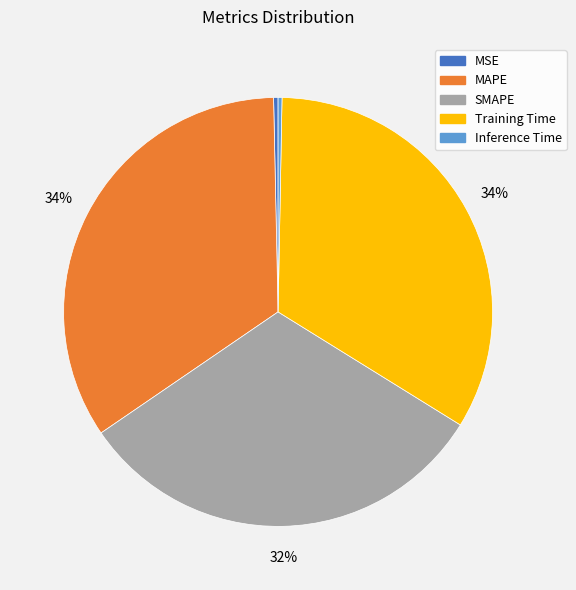

Is Inference Time the majority of the pie?

No